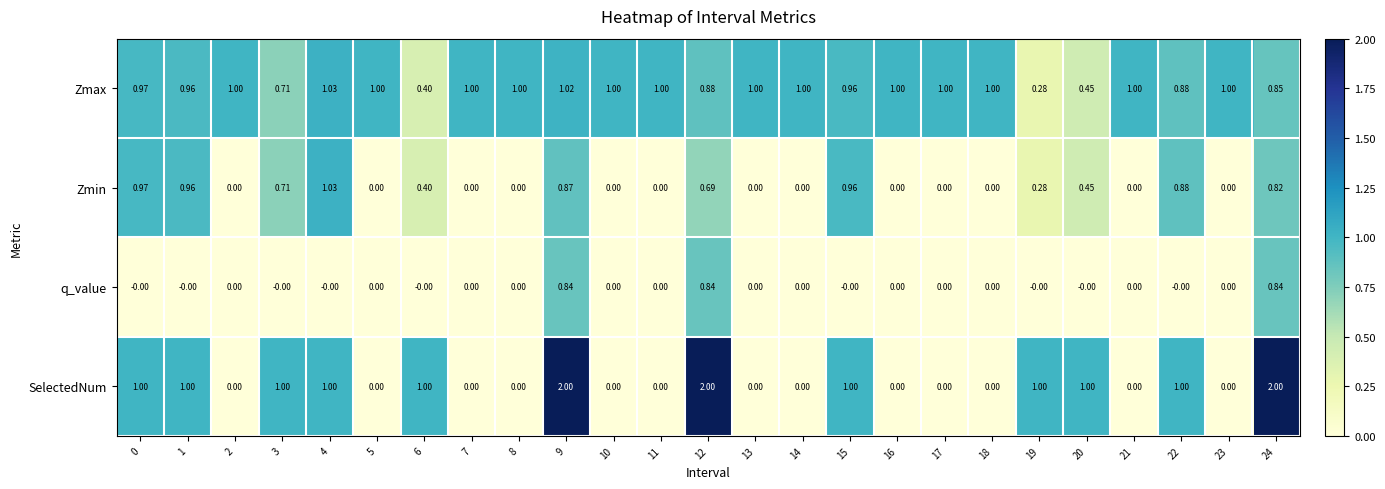

List the series in order of their overall mean, highest first.

Zmax, SelectedNum, Zmin, q_value